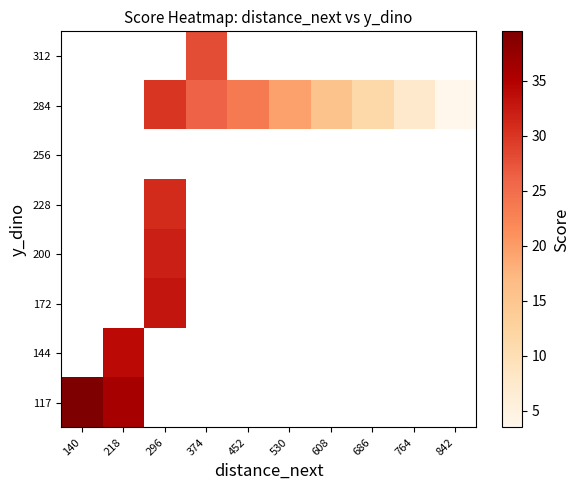

Which label corresponds to the smallest value in the chart?

842